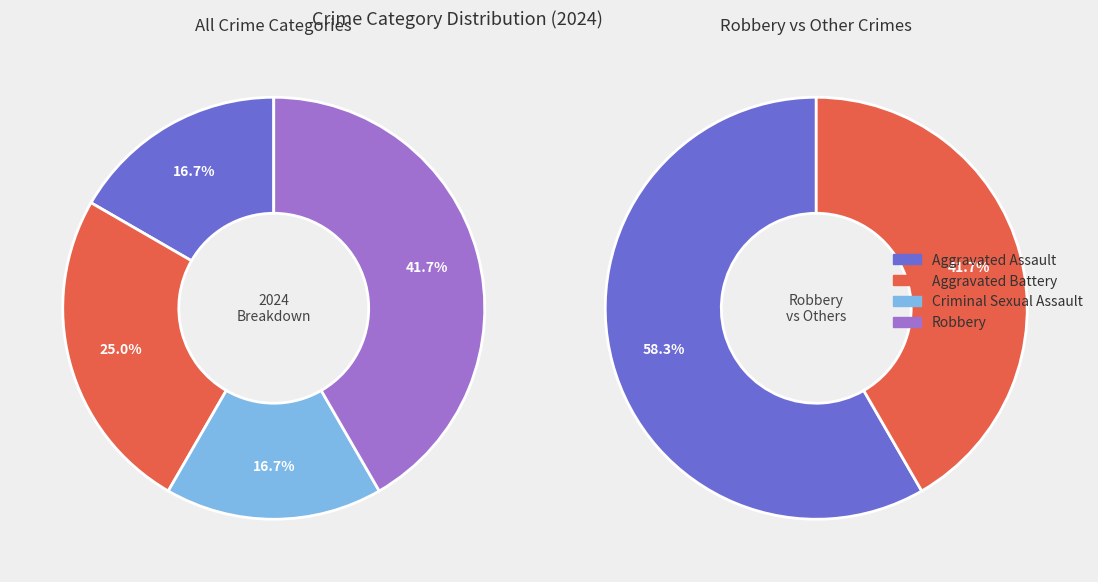

What is the change in value from Aggravated Assault to Robbery?

+3